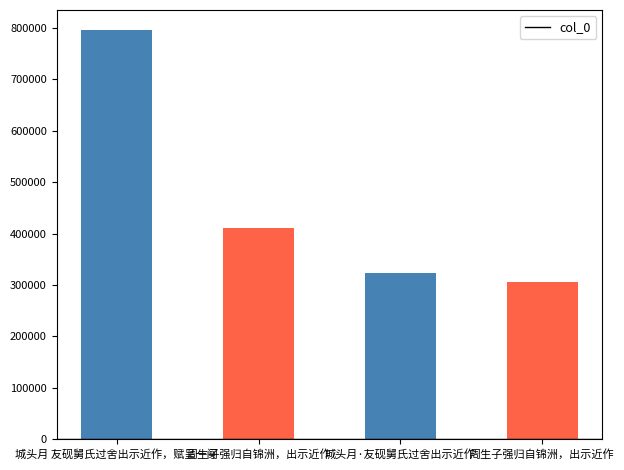

How many values are below 411283?

2